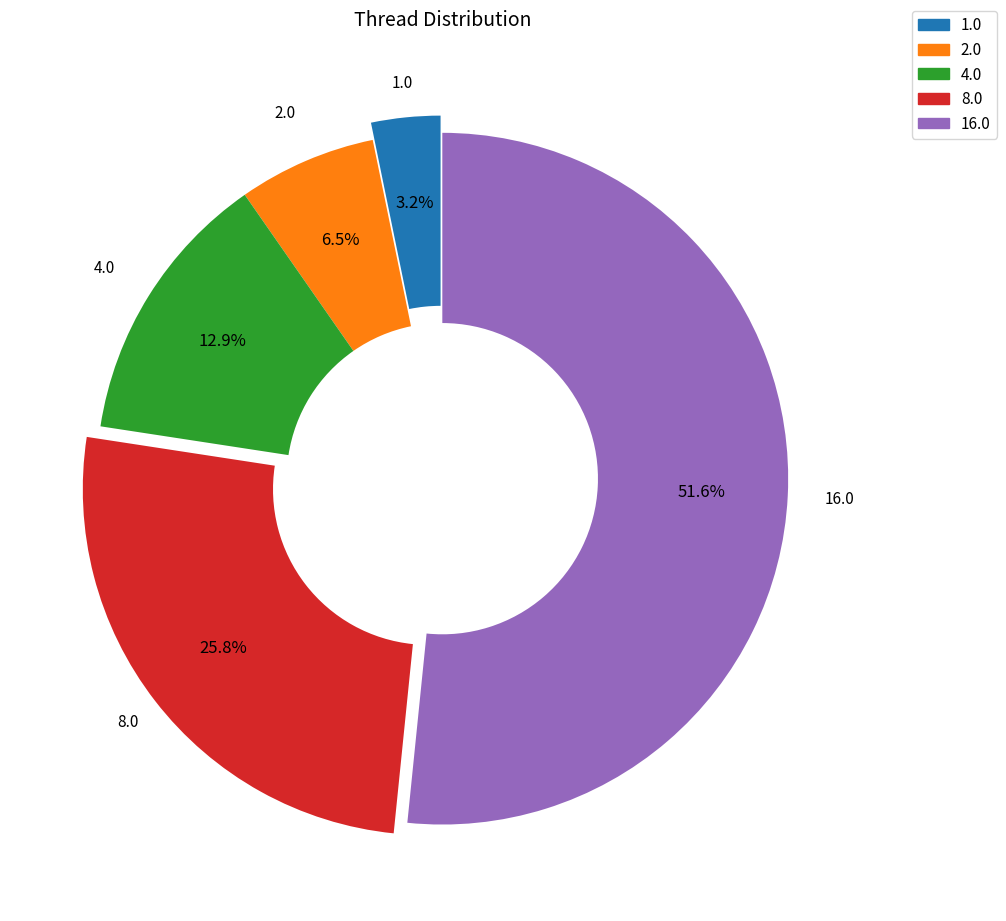

How many segments does this pie chart have?

5